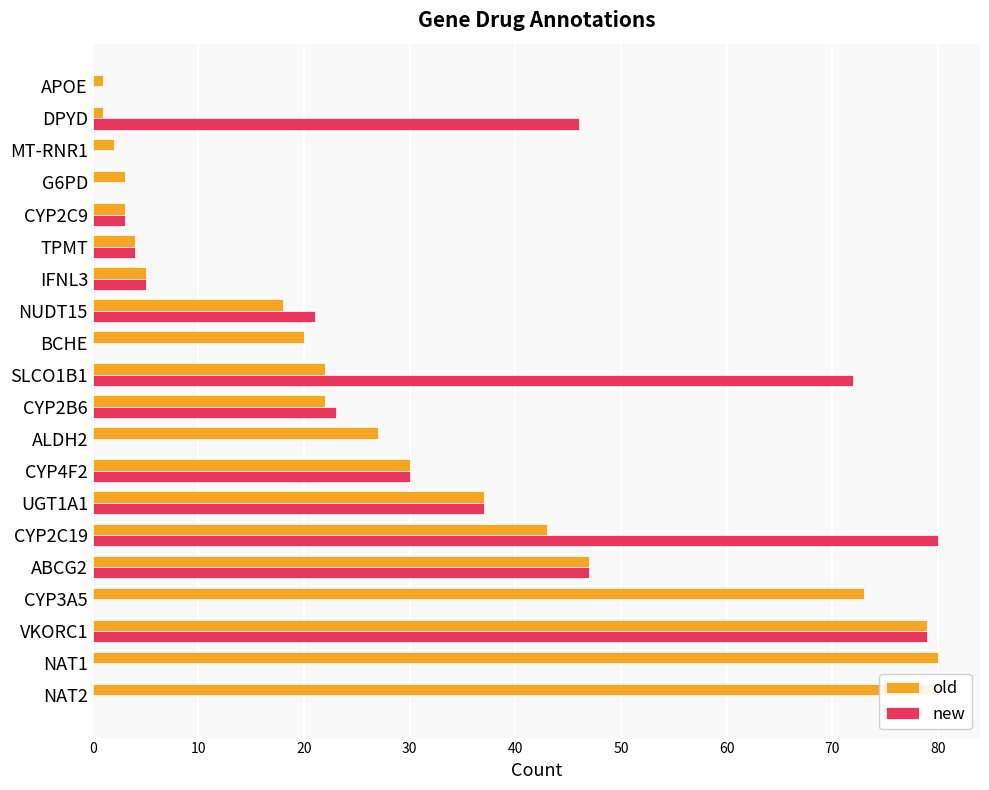

List the series in order of their overall mean, lowest first.

new, old